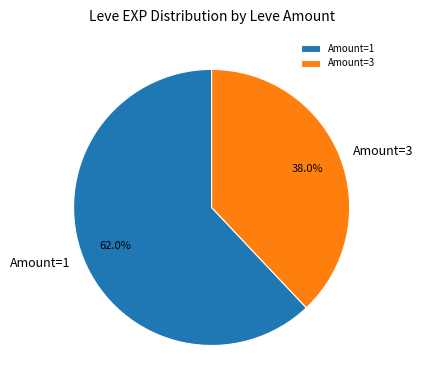

What is the smallest slice in the pie chart?

Amount=3